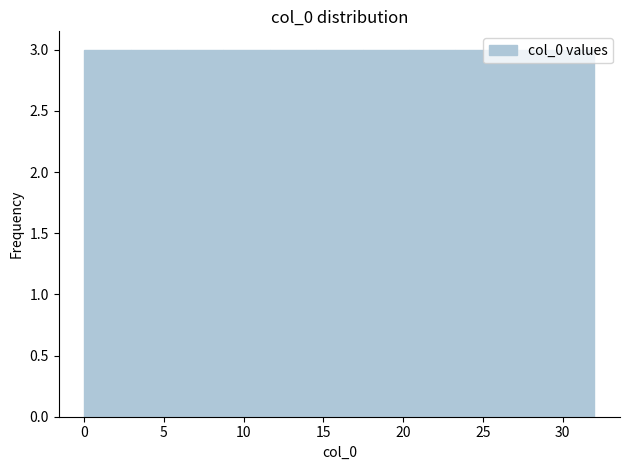

Reading left to right, list every bar in this chart as the range it spans on the x-axis followed by its height. Neither the bar edges nor the heights are printed on the chart, so give them approximately, as read against the axes.

0.0 to 3.0: 3
3.0 to 6.0: 3
6.0 to 8.5: 3
8.5 to 11.5: 3
11.5 to 14.5: 3
14.5 to 17.5: 3
17.5 to 20.5: 3
20.5 to 23.5: 3
23.5 to 26.0: 3
26.0 to 29.0: 3
29.0 to 32.0: 3